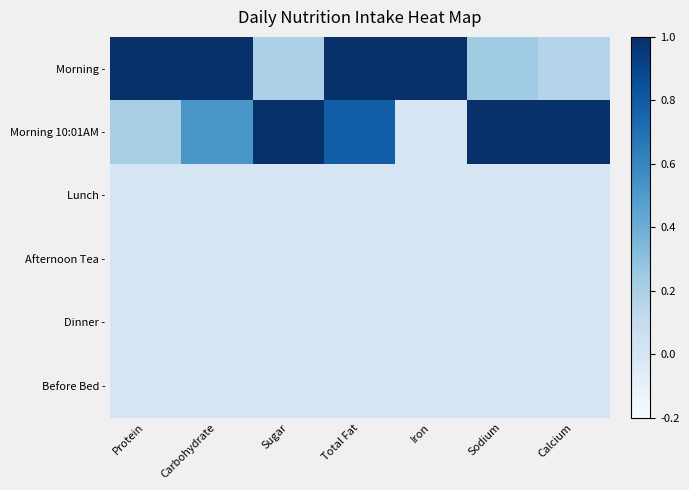

Which series has the widest spread of values?

Morning 10:01AM -